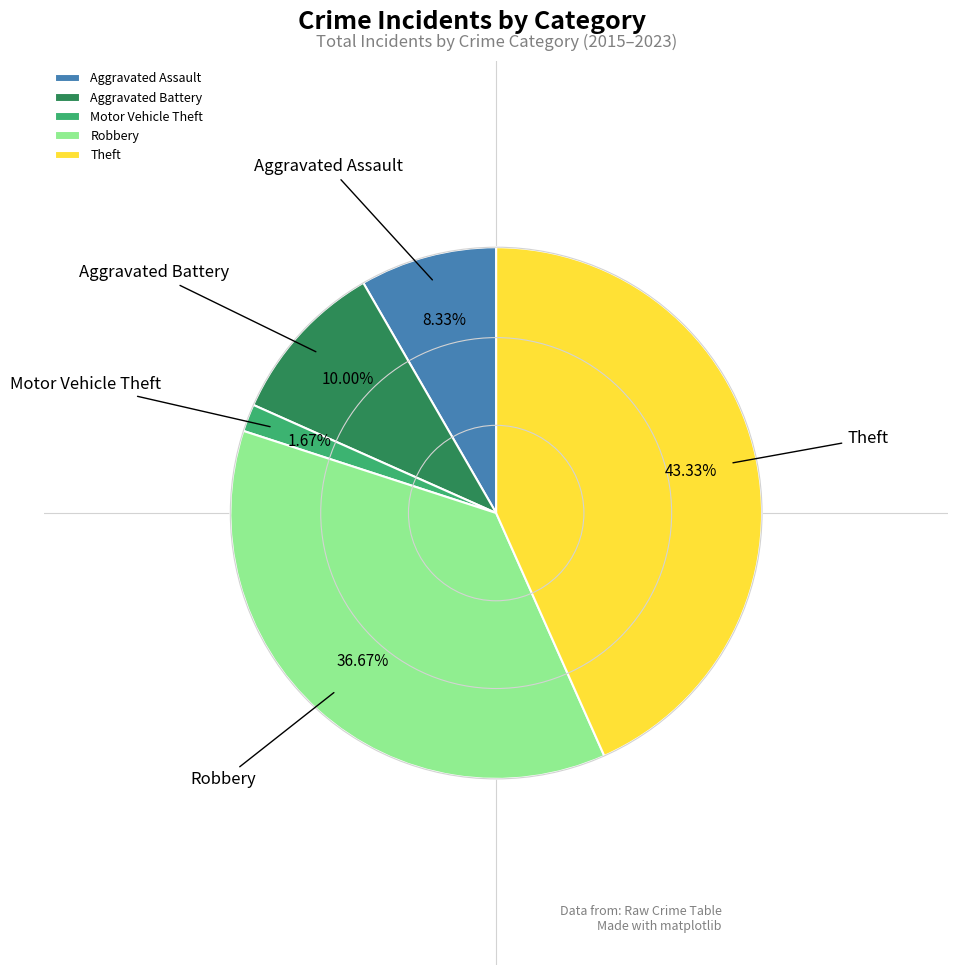

Is the sum of Aggravated Assault and Motor Vehicle Theft greater than half?

No